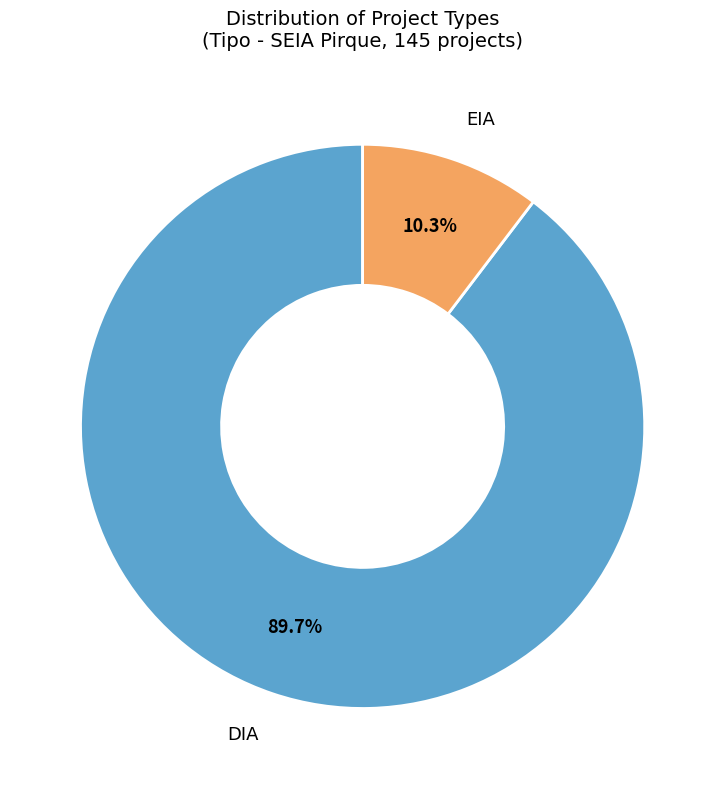

Which category has the biggest portion of the pie?

DIA